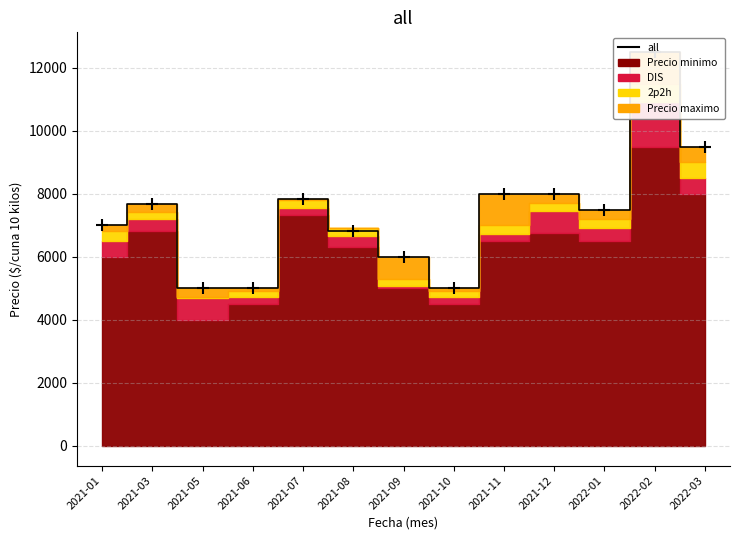

What is the smallest value displayed?

5000